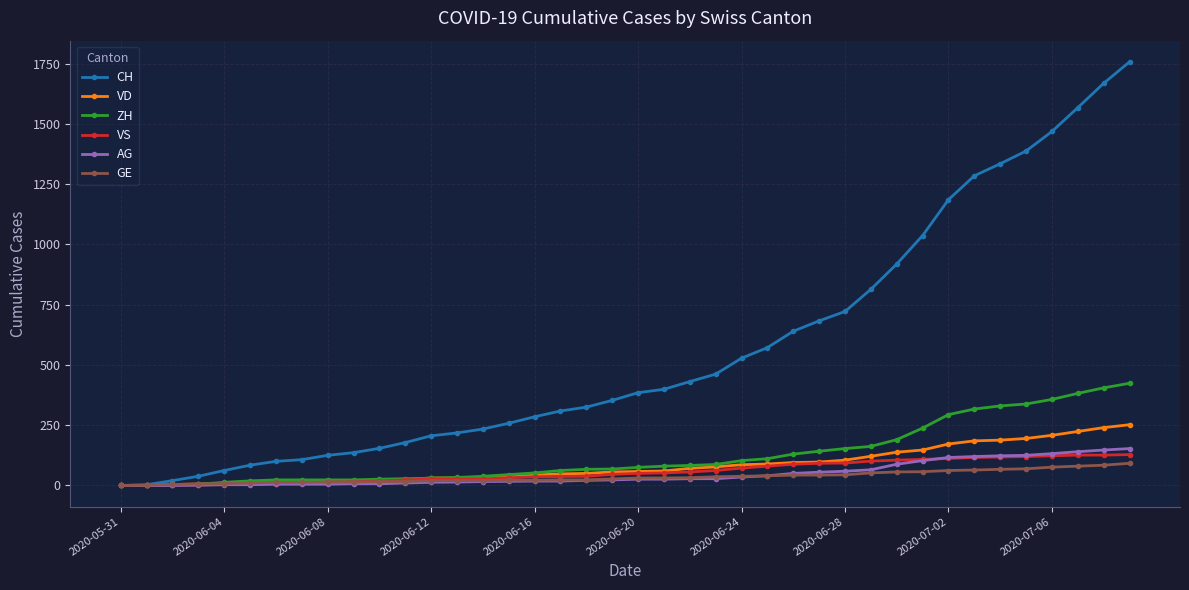

Which series has the largest range (max minus min)?

CH